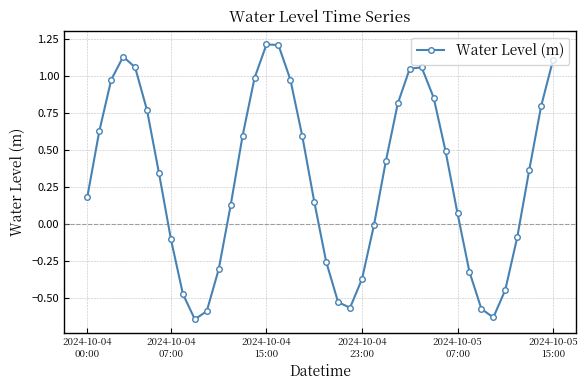

What is the sum of all values?

12.0